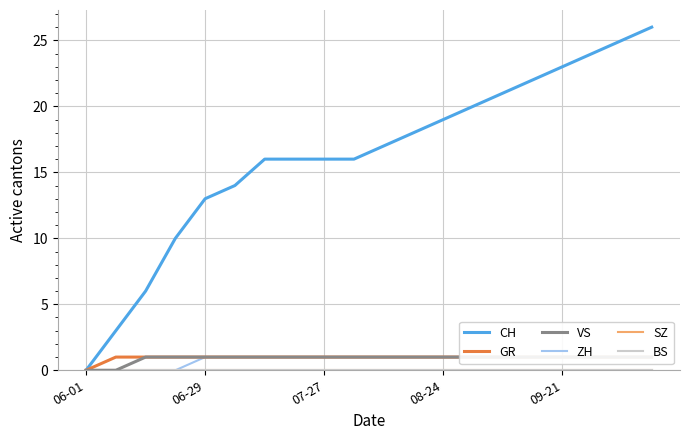

Reading right to left, list all the values displayed in this chart.

CH: 26	25	24	23	22	21	20	19	18	17	16	16	16	16	14	13	10	6	3	0
GR: 1	1	1	1	1	1	1	1	1	1	1	1	1	1	1	1	1	1	1	0
VS: 1	1	1	1	1	1	1	1	1	1	1	1	1	1	1	1	1	1	0	0
ZH: 1	1	1	1	1	1	1	1	1	1	1	1	1	1	1	1	0	0	0	0
SZ: 0	0	0	0	0	0	0	0	0	0	0	0	0	0	0	0	0	0	0	0
BS: 0	0	0	0	0	0	0	0	0	0	0	0	0	0	0	0	0	0	0	0